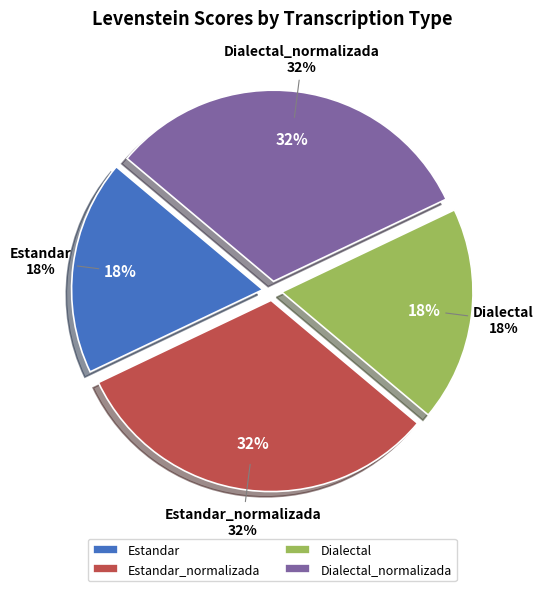

Rank the categories by value from highest to lowest.

Estandar_normalizada, Dialectal_normalizada, Estandar, Dialectal